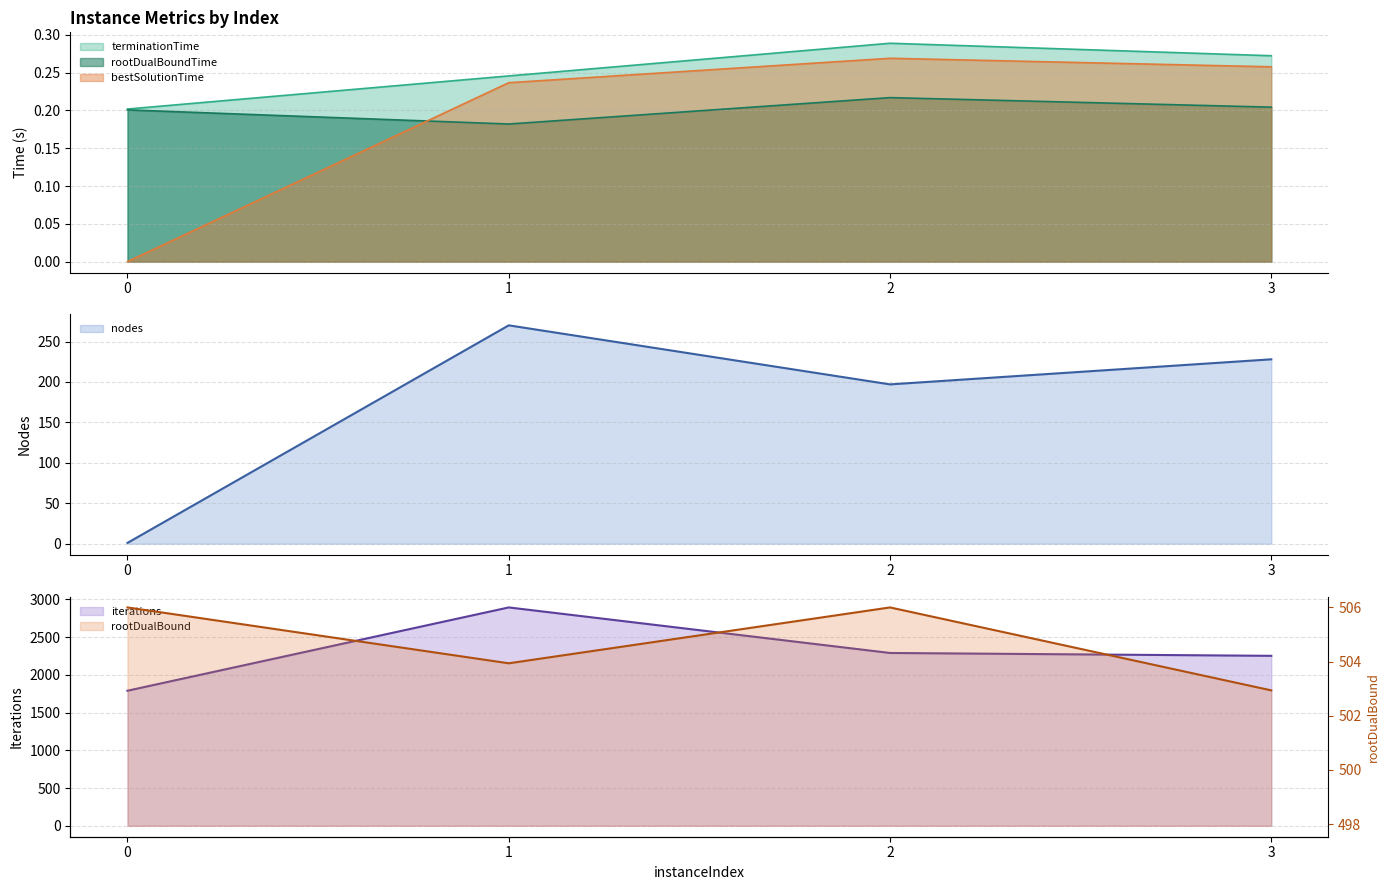

At how many categories does at least one series exceed 1180?

4